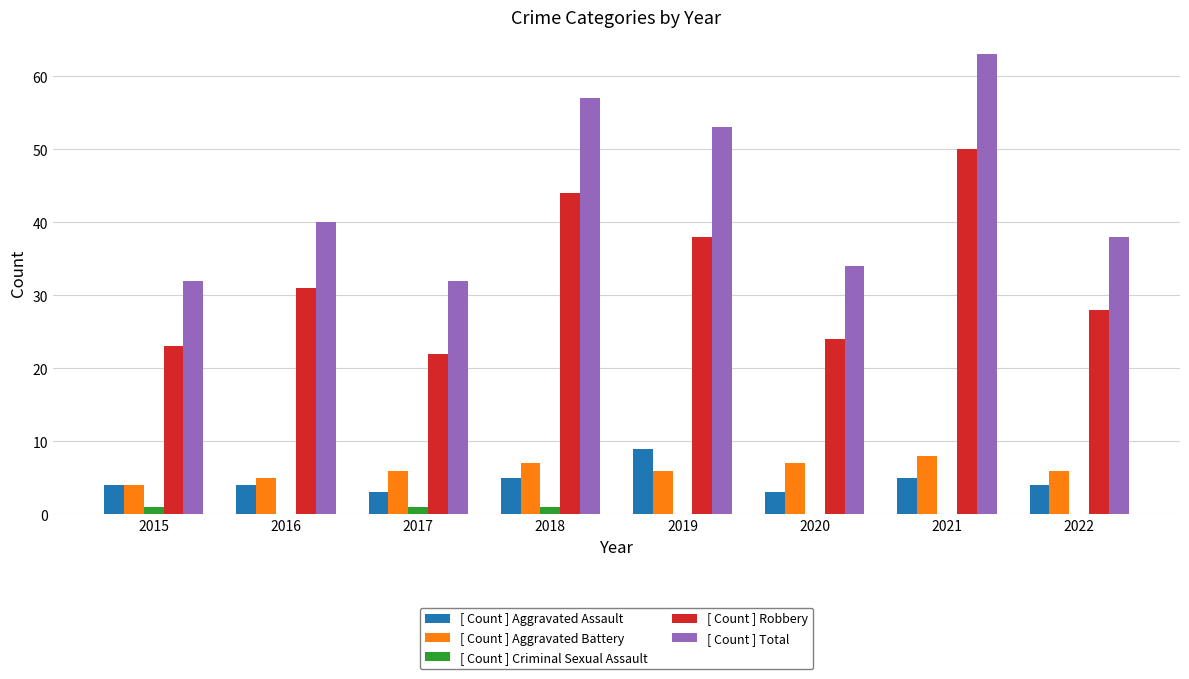

What is the total value across all series at 2019?

106